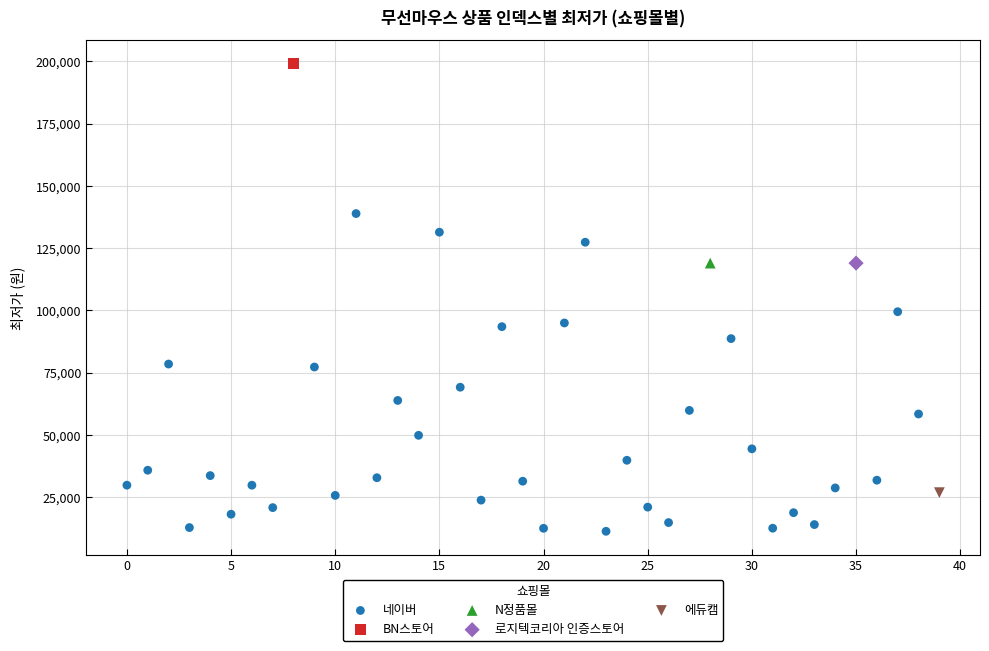

What are all the series names shown in the legend?

네이버, BN스토어, N정품몰, 로지텍코리아 인증스토어, 에듀캠